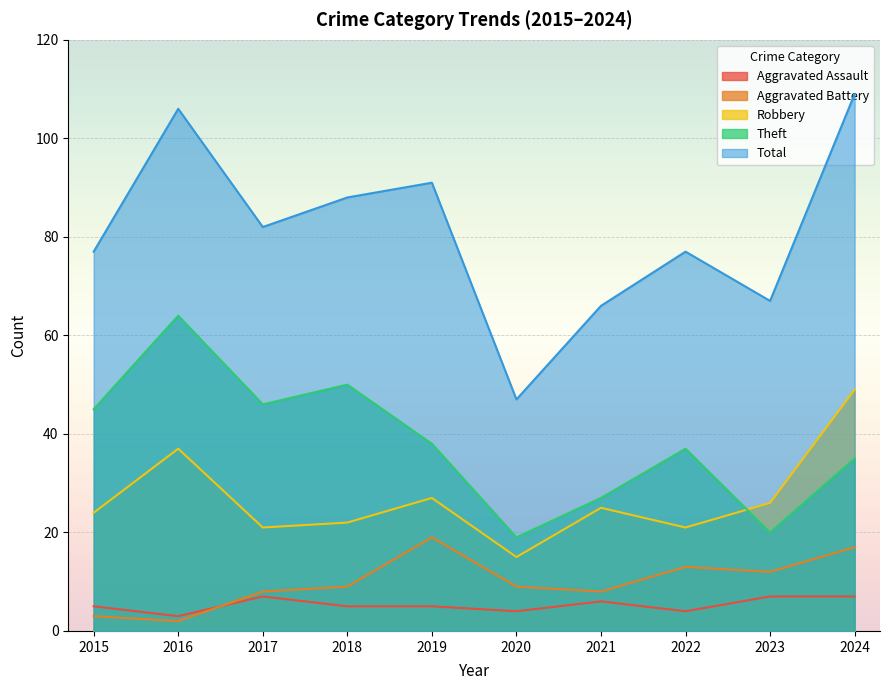

At how many categories does at least one series exceed 74?

7